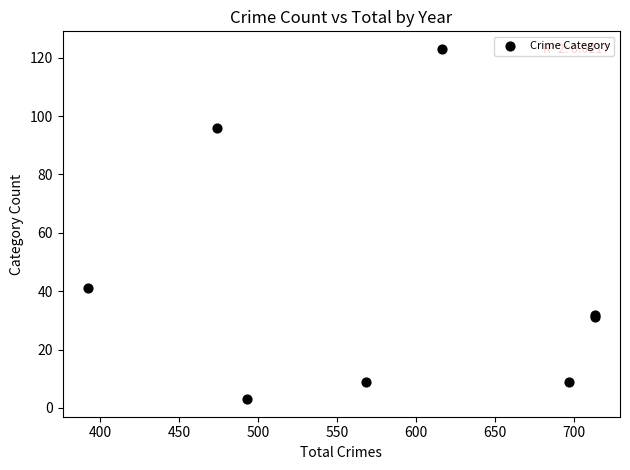

What Y value in the scatter plot is closest to 63?

41